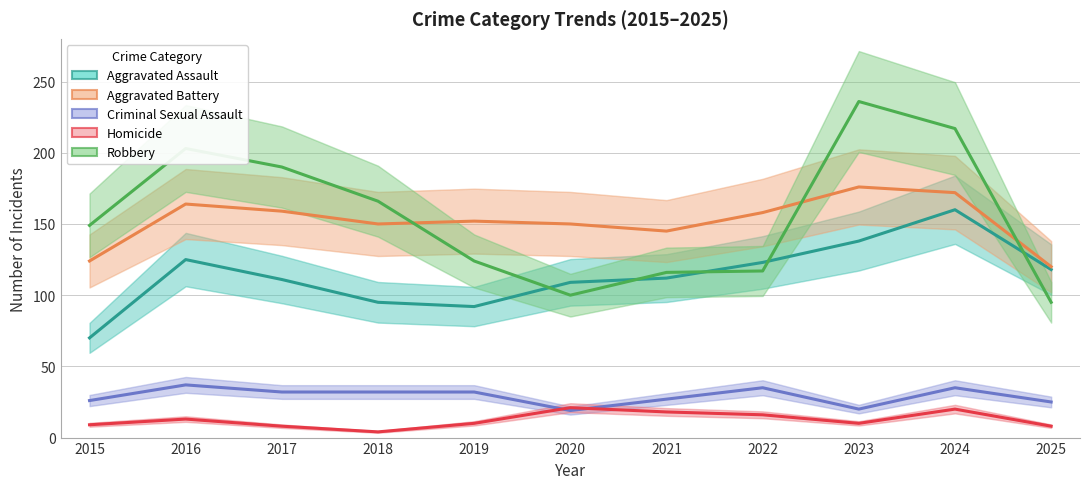

What is the sum of all Homicide values?

137